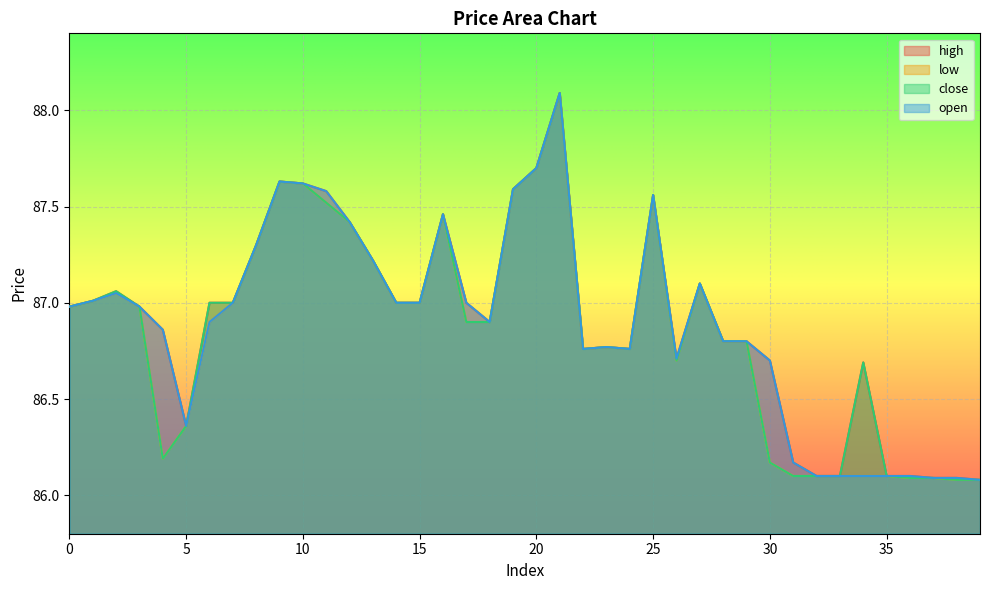

Reading right to left, list all the values displayed in this chart.

high: 86.1	86.1	86.1	86.1	86.1	86.7	86.1	86.1	86.2	86.7	86.8	86.8	87.1	86.7	87.6	86.8	86.8	86.8	88.1	87.7	87.6	86.9	87.0	87.5	87.0	87.0	87.2	87.4	87.6	87.6	87.6	87.3	87.0	87.0	86.4	86.9	87.0	87.1	87.0	87.0
low: 86.1	86.1	86.1	86.1	86.1	86.1	86.1	86.1	86.1	86.2	86.8	86.8	87.1	86.7	87.6	86.8	86.8	86.8	88.1	87.7	87.6	86.9	86.9	87.5	87.0	87.0	87.2	87.4	87.5	87.6	87.6	87.3	87.0	86.9	86.4	86.2	87.0	87.0	87.0	87.0
close: 86.1	86.1	86.1	86.1	86.1	86.7	86.1	86.1	86.1	86.2	86.8	86.8	87.1	86.7	87.6	86.8	86.8	86.8	88.1	87.7	87.6	86.9	86.9	87.5	87.0	87.0	87.2	87.4	87.5	87.6	87.6	87.3	87.0	87.0	86.4	86.2	87.0	87.1	87.0	87.0
open: 86.1	86.1	86.1	86.1	86.1	86.1	86.1	86.1	86.2	86.7	86.8	86.8	87.1	86.7	87.6	86.8	86.8	86.8	88.1	87.7	87.6	86.9	87.0	87.5	87.0	87.0	87.2	87.4	87.6	87.6	87.6	87.3	87.0	86.9	86.4	86.9	87.0	87.0	87.0	87.0